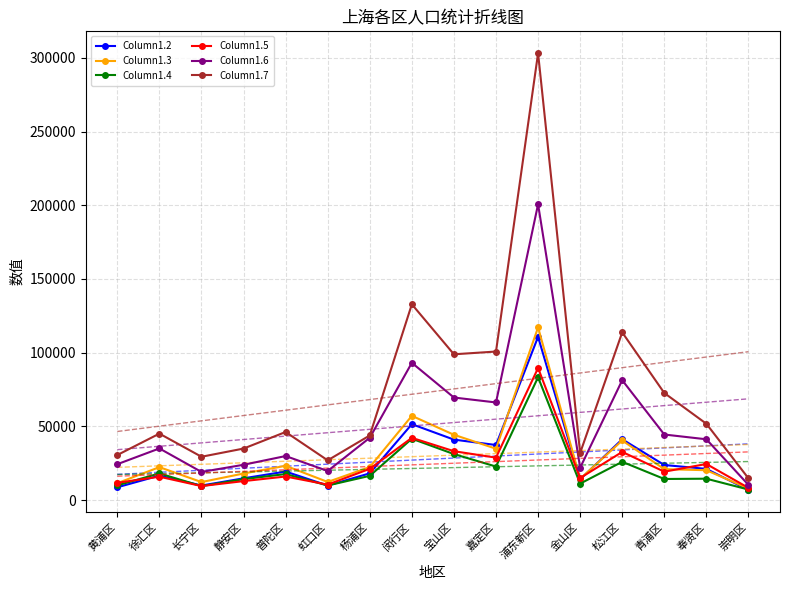

What is the difference between the maximum and minimum values in the Column1.5 series?

81303